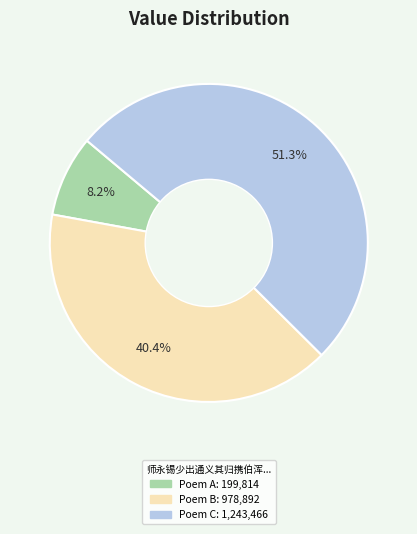

Does any single category account for the majority?

Yes